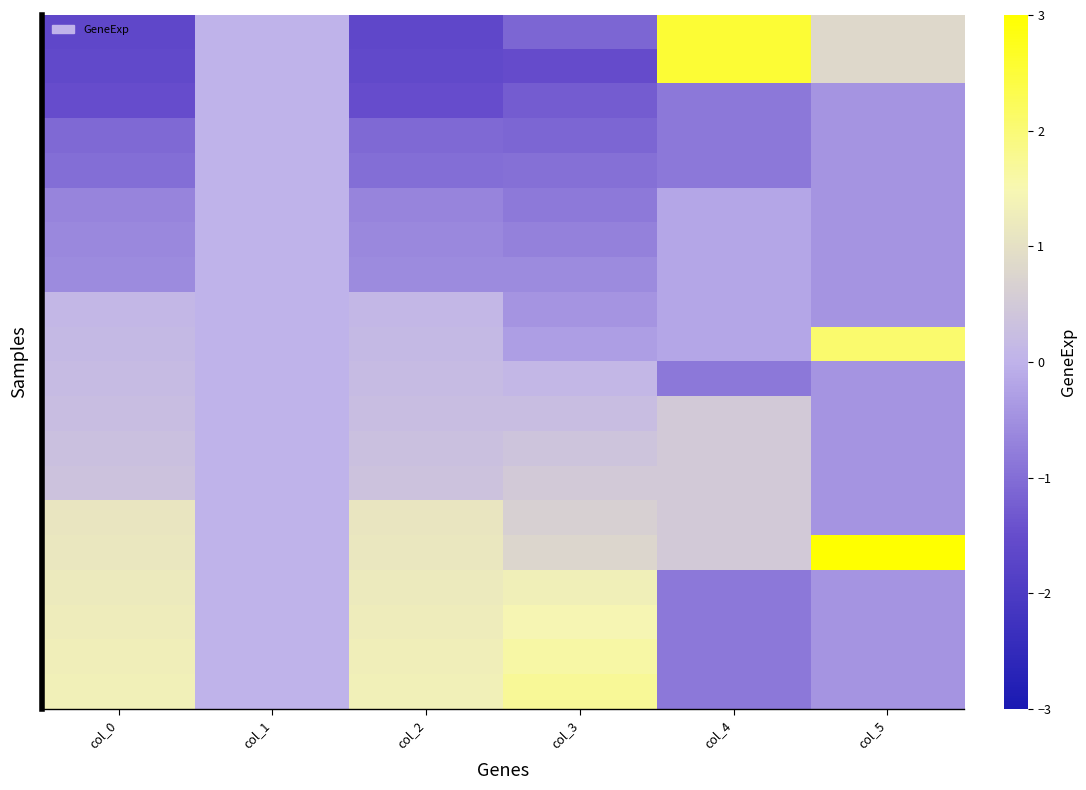

At which category is the sum across all series the highest?

col_3